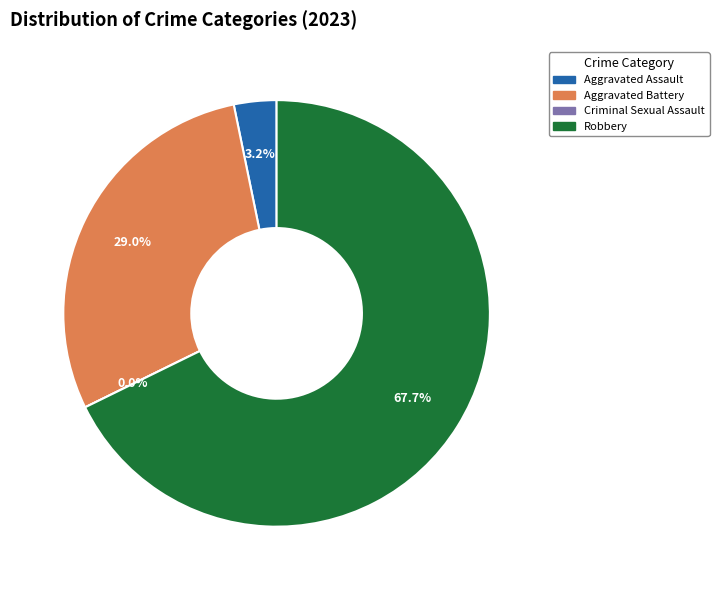

How much of the chart is everything except Robbery?

32.3%